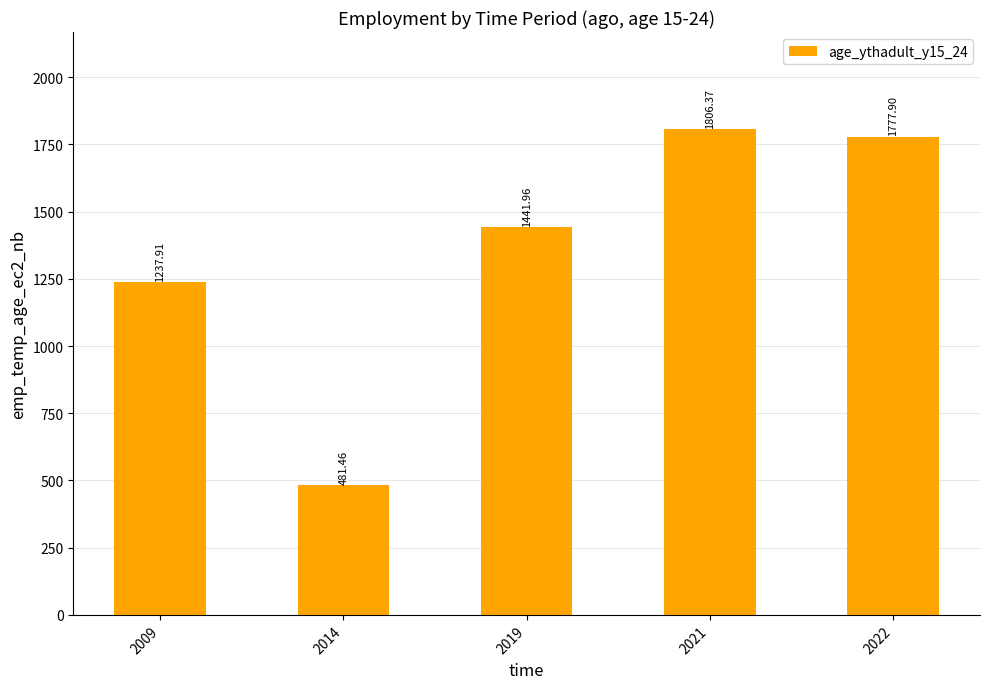

What is the sum of all values?

6745.6